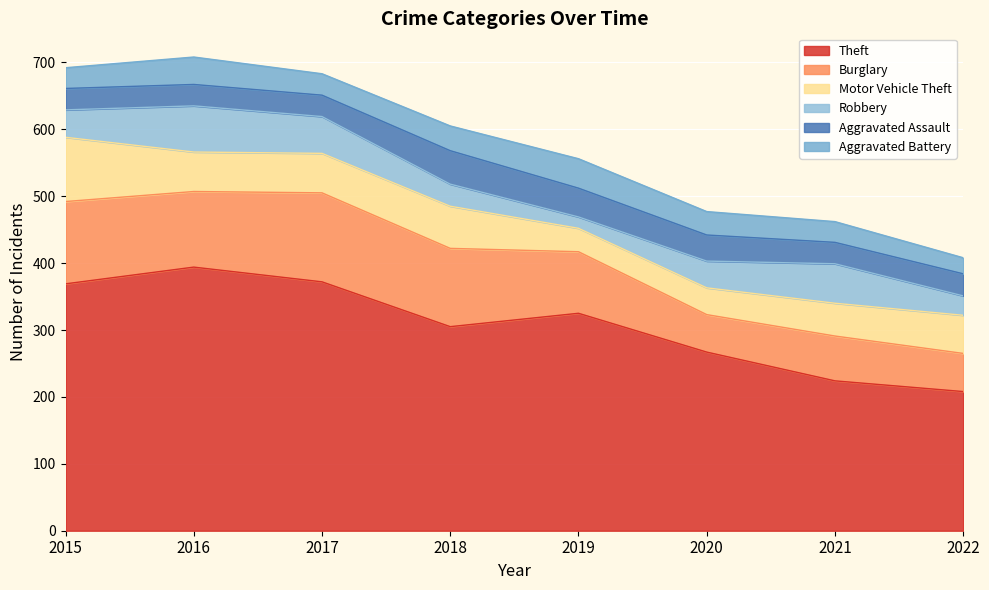

True or false: Burglary and Aggravated Battery cross at least once.

False